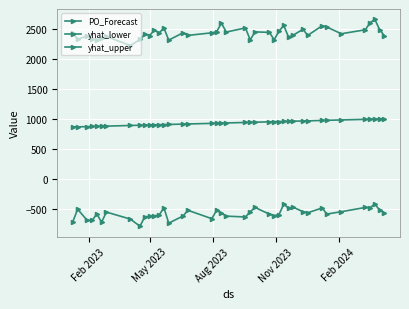

True or false: PO_Forecast has more than 1 interior local peaks.

False